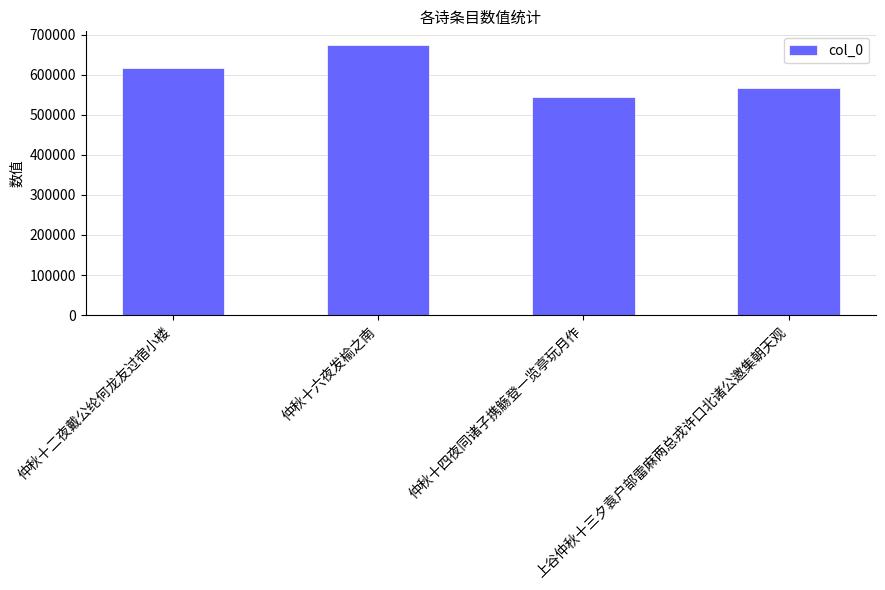

Count the values in the range 567329 to 674584.

3